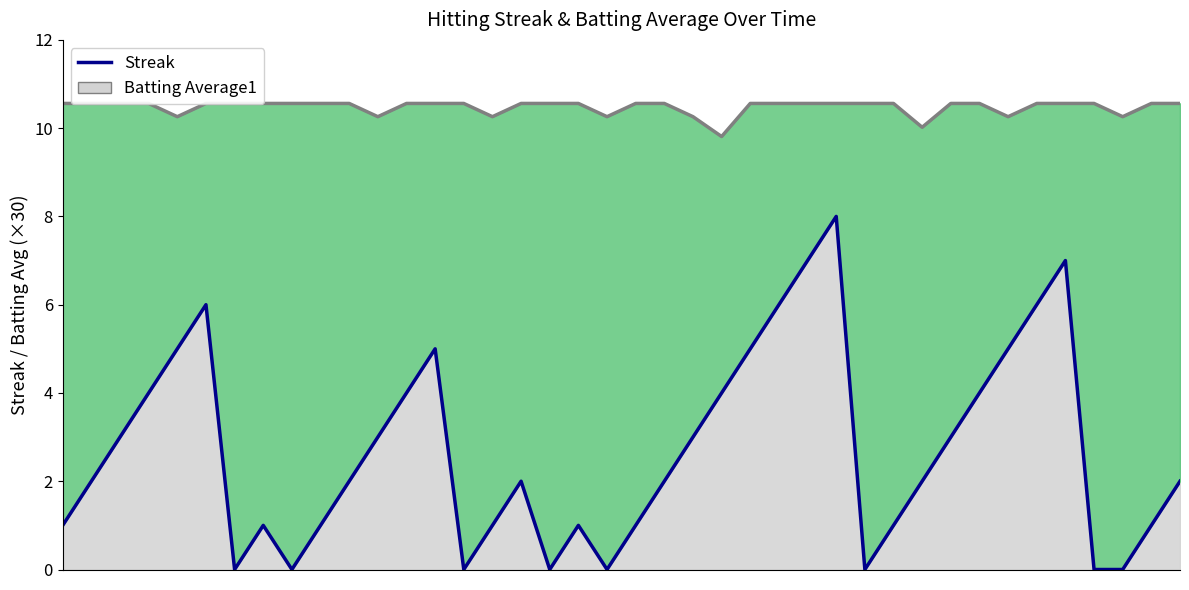

At which label is the value closest to 4?

3